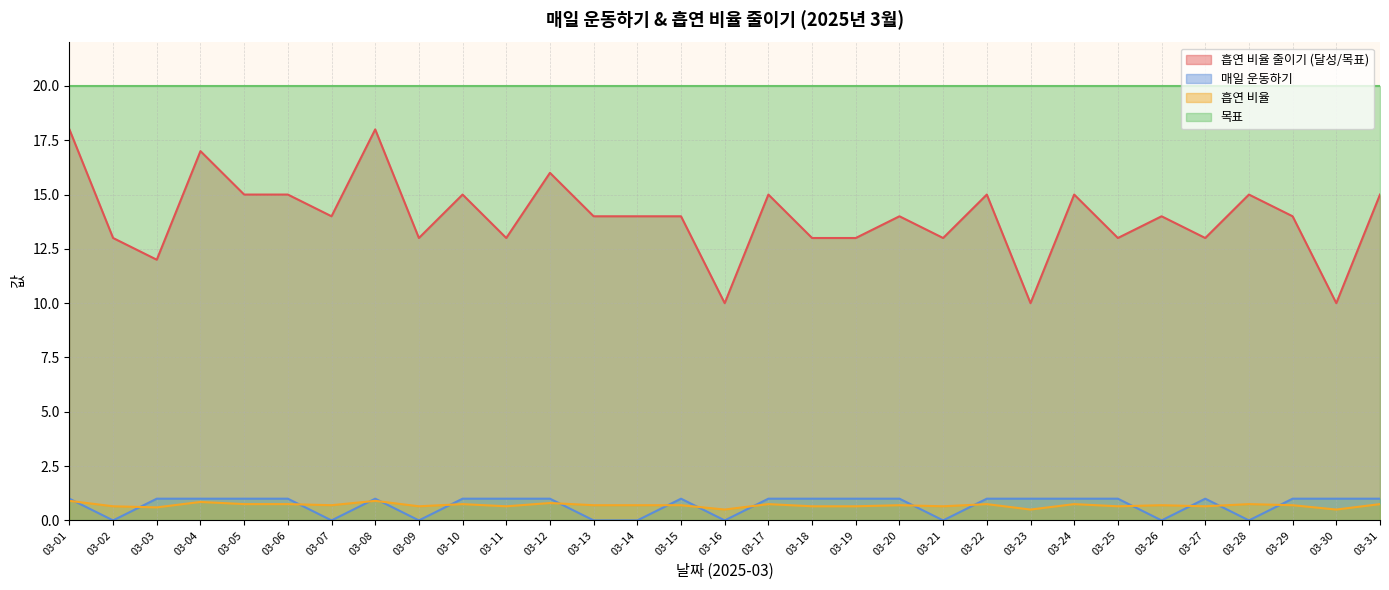

Rank the series at 03-26 from highest to lowest value.

목표, 흡연 비율 줄이기 (달성/목표), 흡연 비율, 매일 운동하기